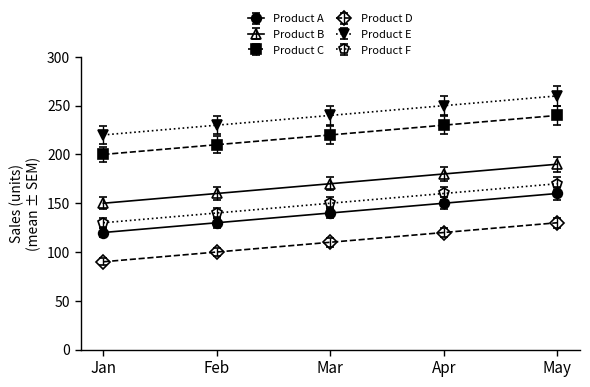

List the series in order of their peak value, lowest first.

Product D, Product A, Product F, Product B, Product C, Product E